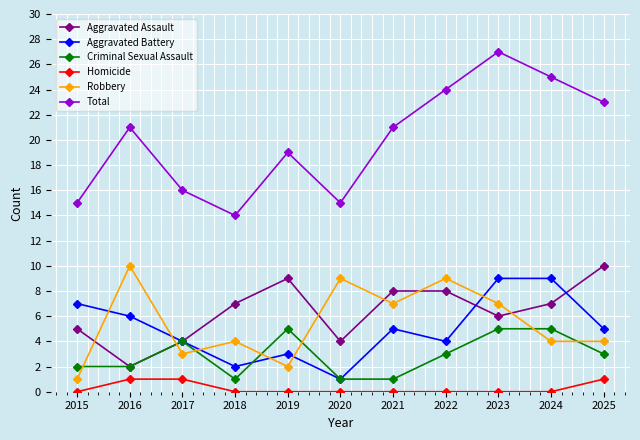

The value of Total at 2024 is 25. True or false?

True